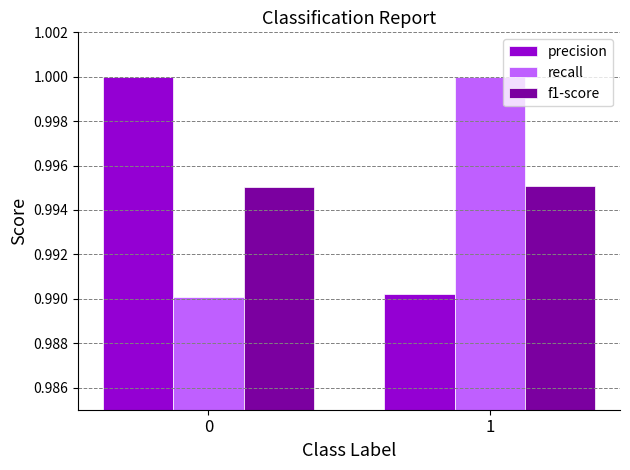

Rank the series at 1 from highest to lowest value.

recall, f1-score, precision